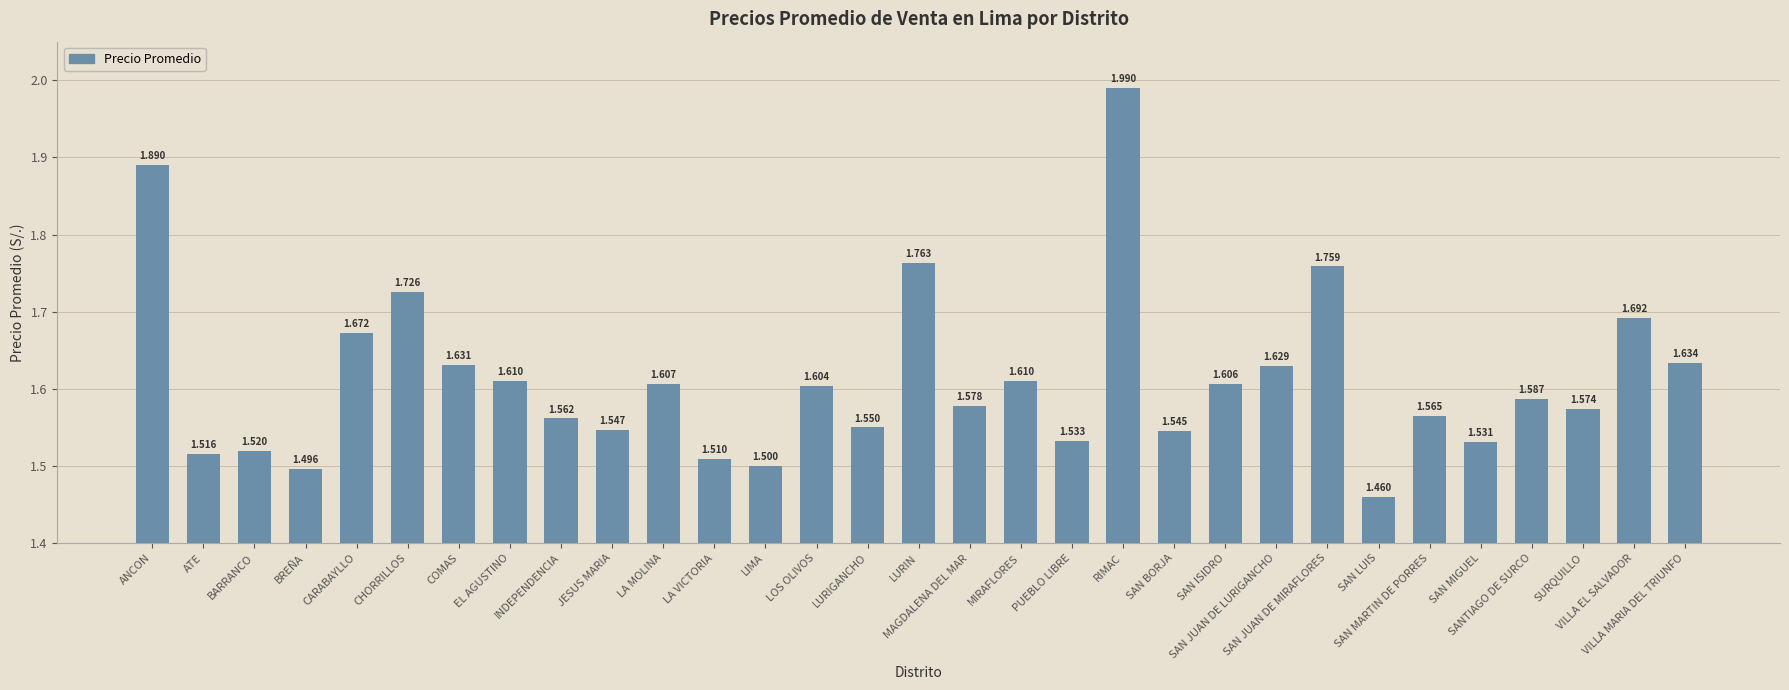

Are the bars grouped side by side (vs. stacked)?

No